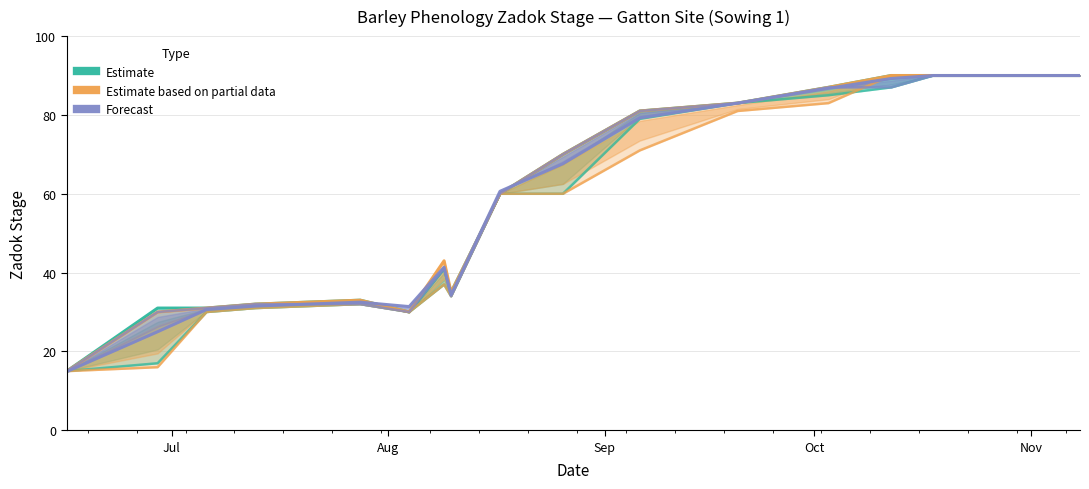

True or false: Forecast has more than 1 interior local peaks.

True